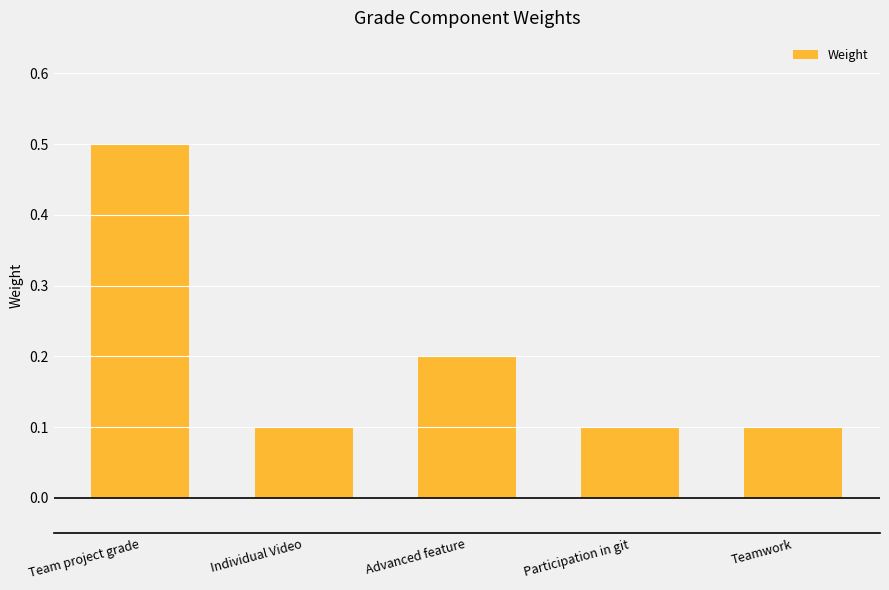

Reading left to right, transcribe all the data shown in this chart.

Team project grade=0.5	Individual Video=0.1	Advanced feature=0.2	Participation in git=0.1	Teamwork=0.1